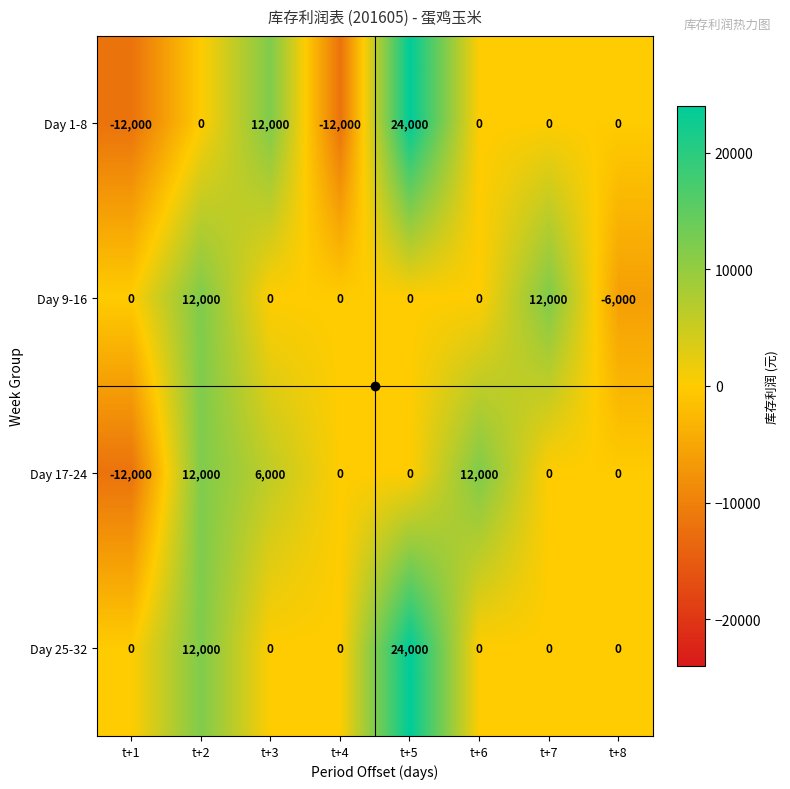

At which label does Day 17-24 reach its minimum?

t+1